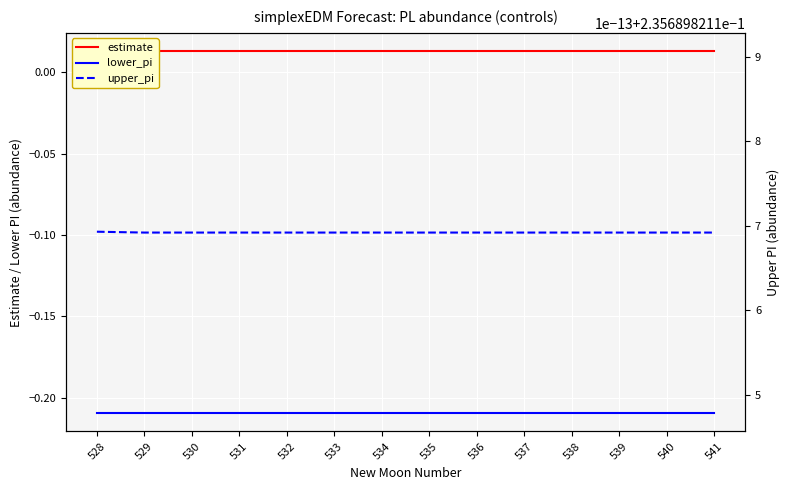

Rank the series by their maximum value, from highest to lowest.

upper_pi, estimate, lower_pi